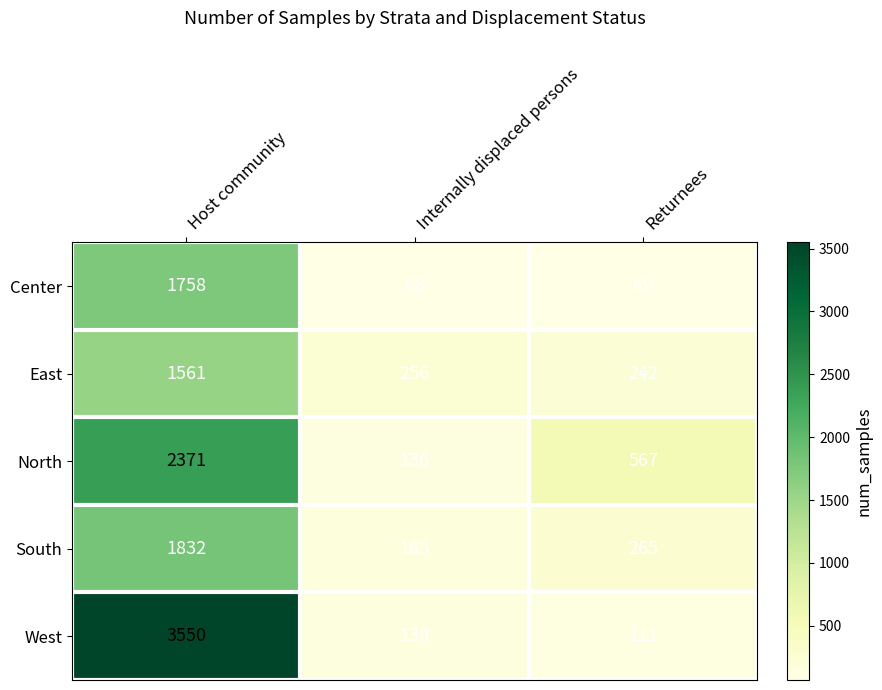

Count the North values in the range 136 to 2371.

3